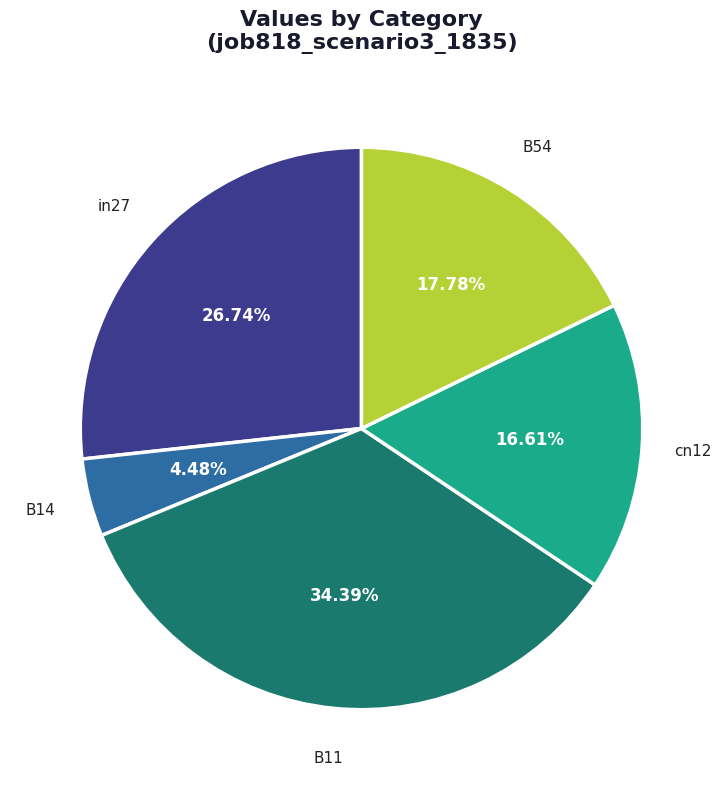

True or false: B11 accounts for 27% of the total.

False